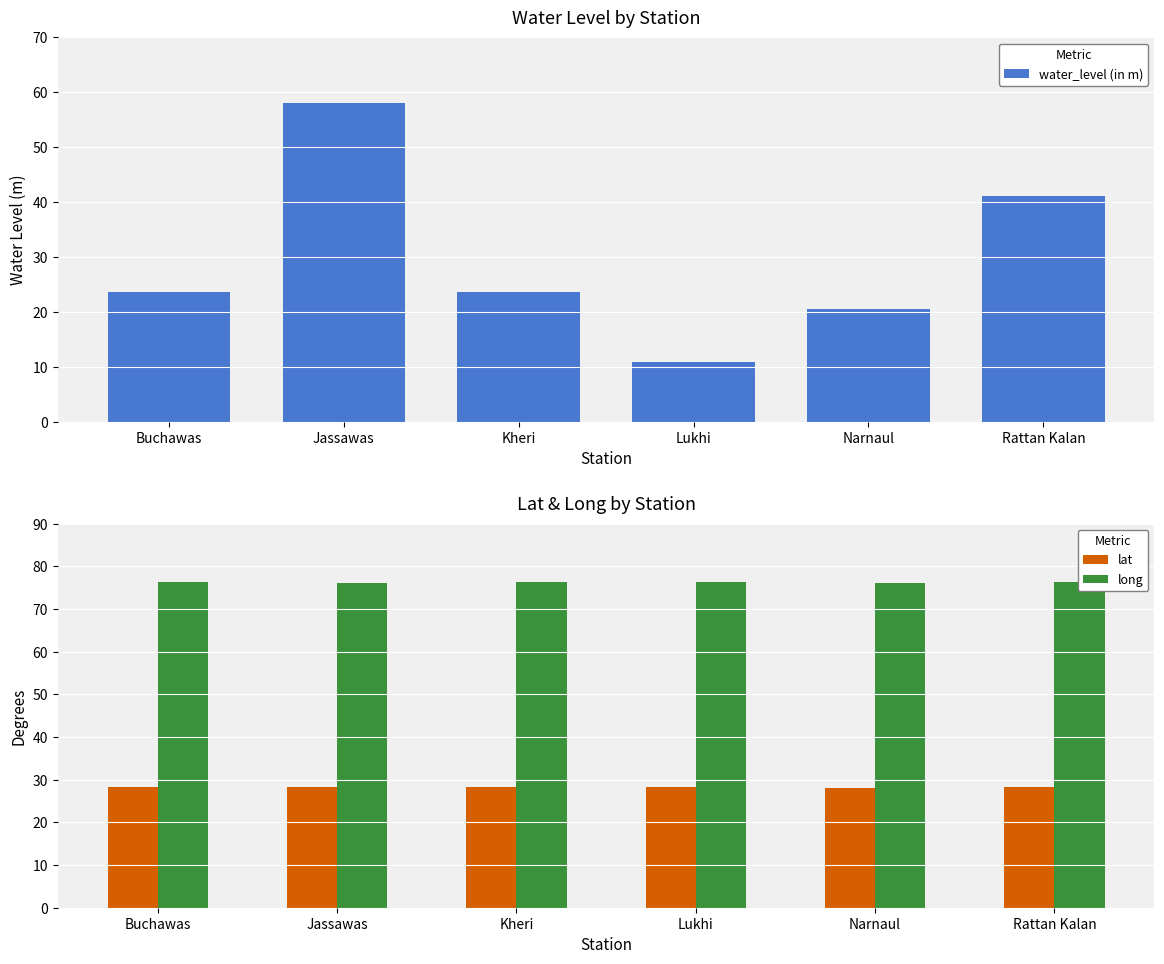

At Lukhi, list the series in order from smallest to largest.

water_level (in m), lat, long